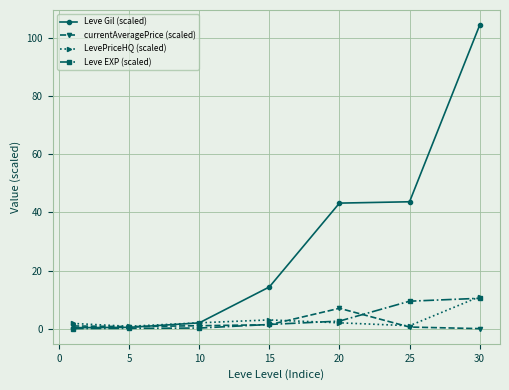

What is the value of the Leve EXP (scaled) point at the 7th from the left?

10.4